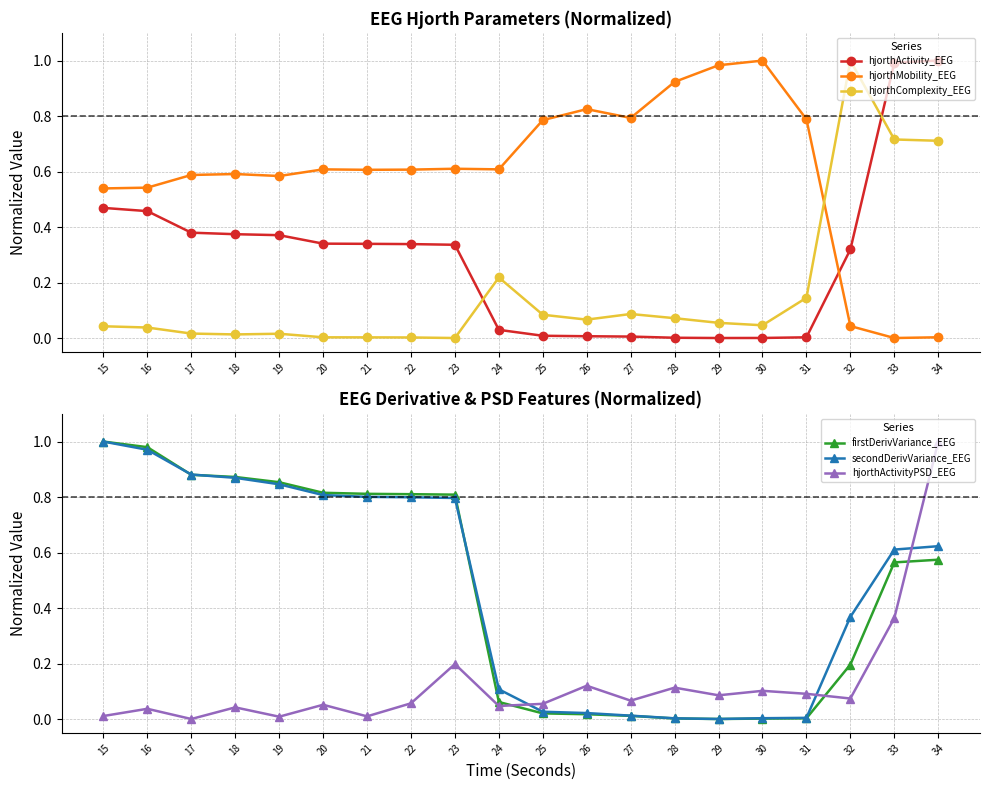

What are all the series names shown in the legend?

hjorthActivity_EEG, hjorthMobility_EEG, hjorthComplexity_EEG, firstDerivVariance_EEG, secondDerivVariance_EEG, hjorthActivityPSD_EEG